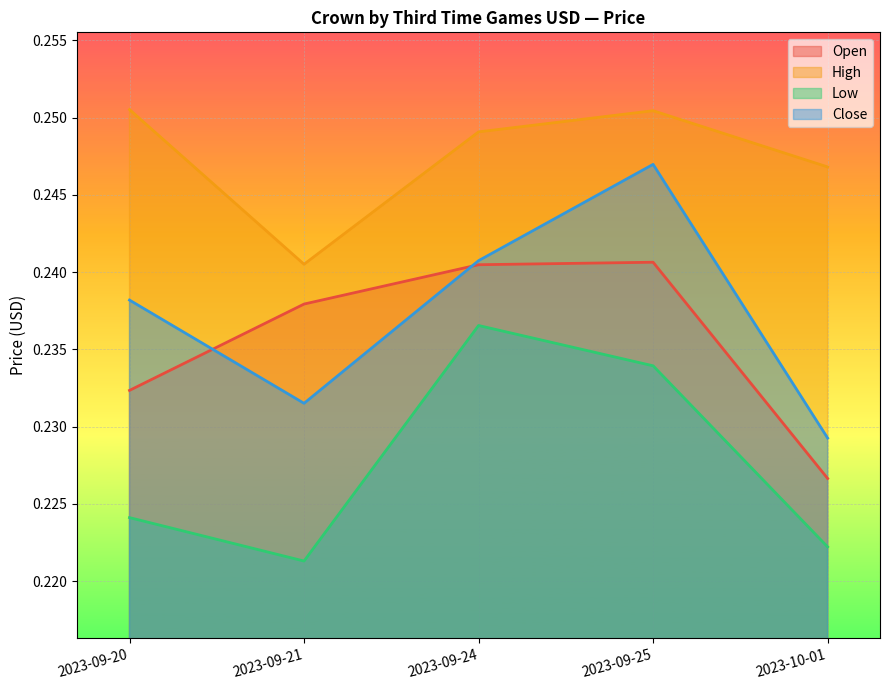

At which category does the chart reach its minimum across all series?

2023-09-21